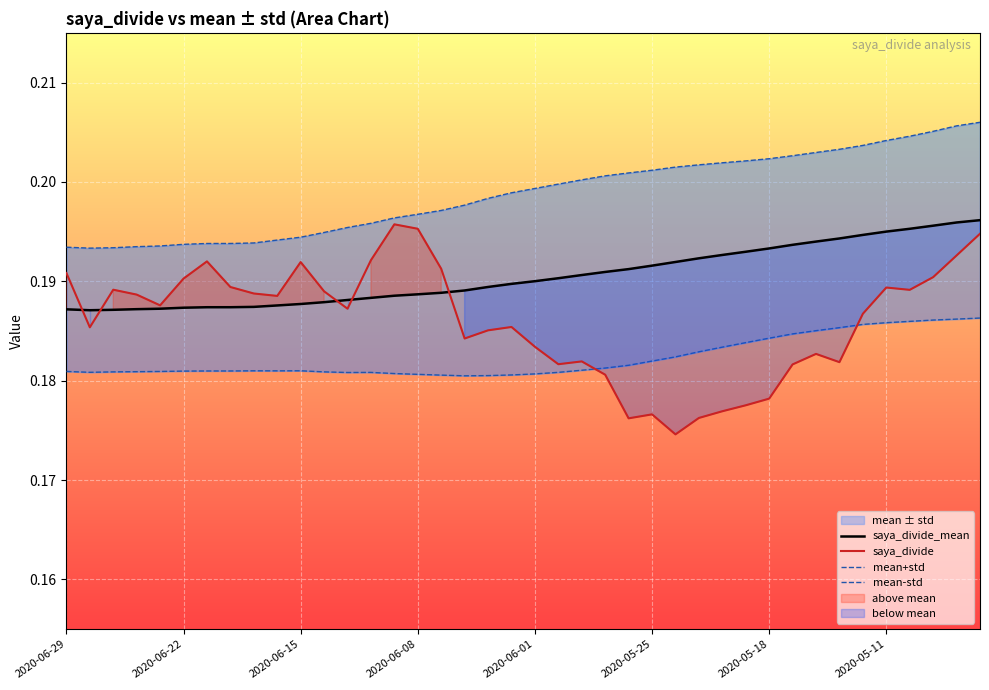

The value of saya_divide at 2020-06-22 is 0.3. True or false?

False